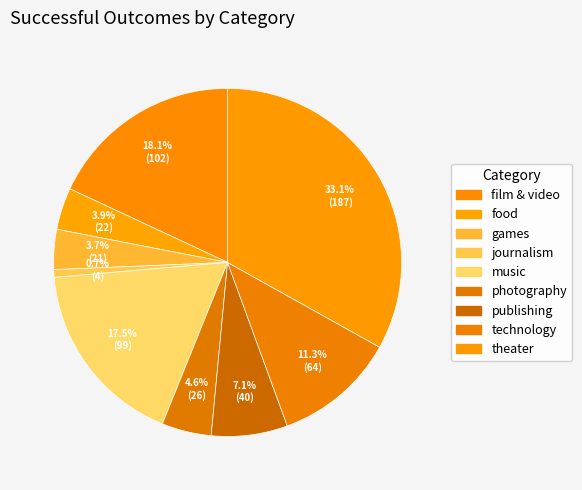

What is the ratio of the value at photography to the value at film & video?

0.3